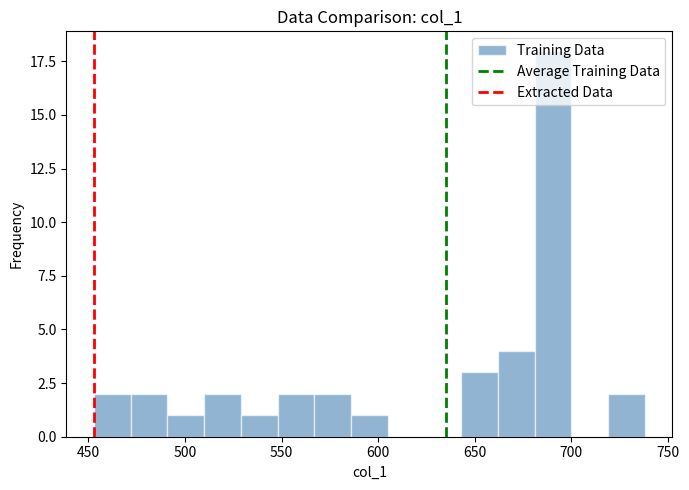

Around what value on the x-axis is the tallest bar? Give the approximate position of its centre, as read against the axis.

690